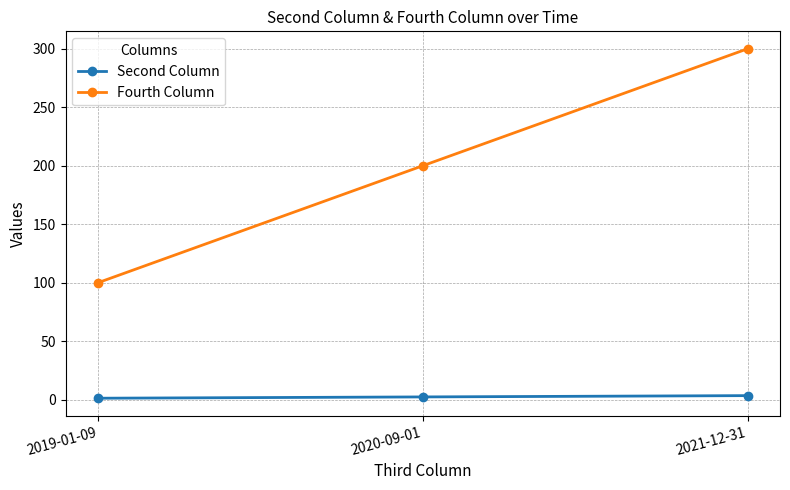

Which series has the largest range (max minus min)?

Fourth Column